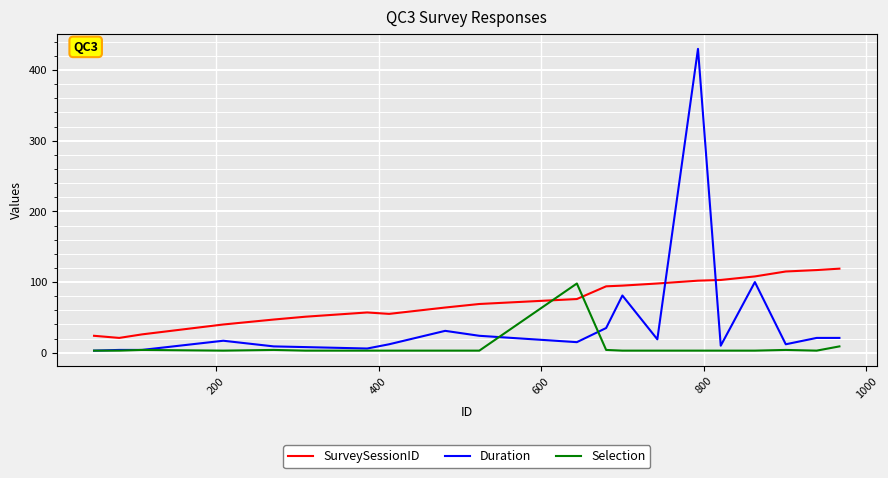

Rank the series by their maximum value, from lowest to highest.

Selection, SurveySessionID, Duration